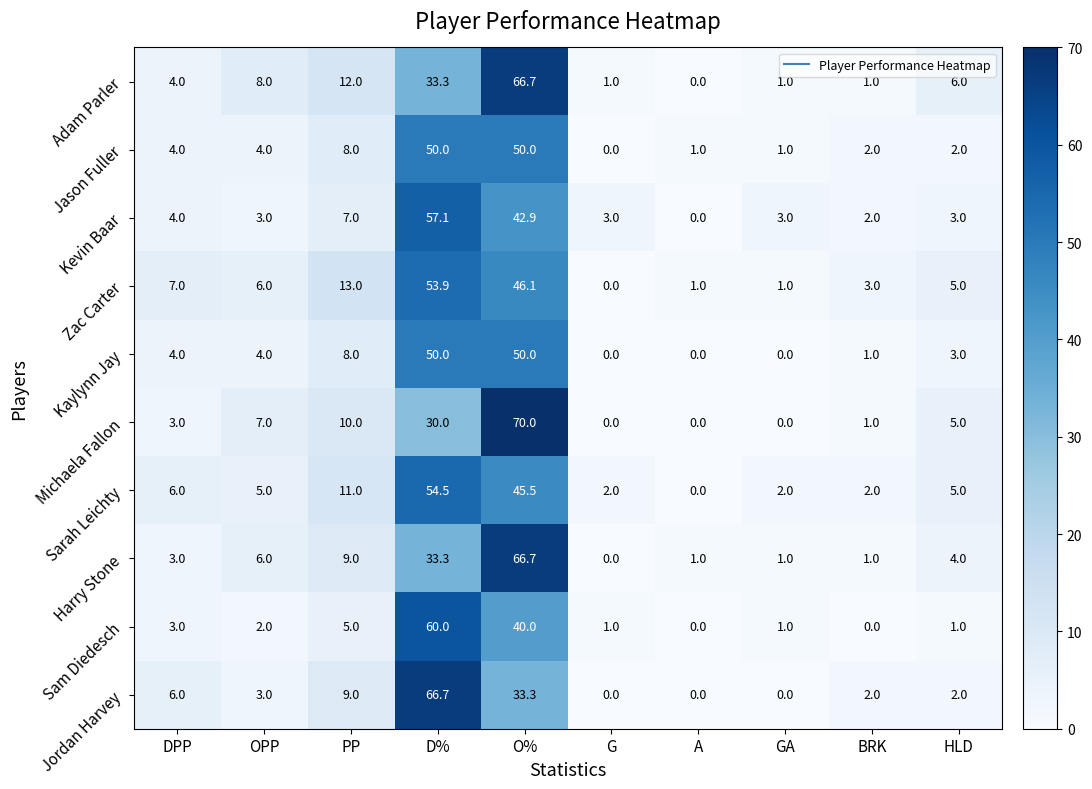

Is it true that Kaylynn Jay equals 4.0 at OPP?

True